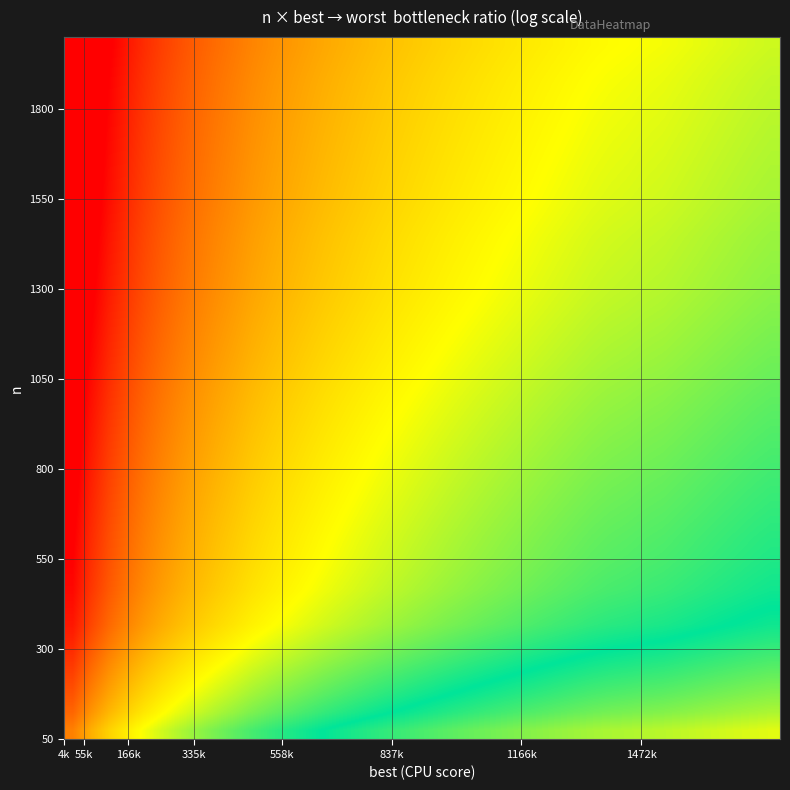

Count the number of data series in this chart.

40